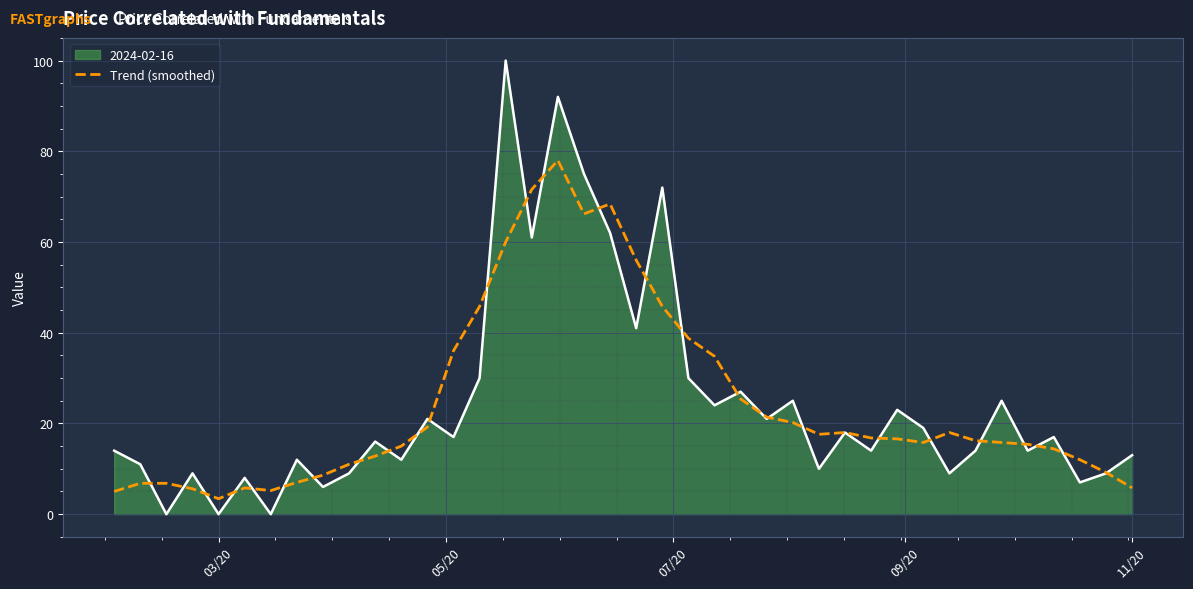

List the series in order of their peak value, lowest first.

Trend (smoothed), 2024-02-16